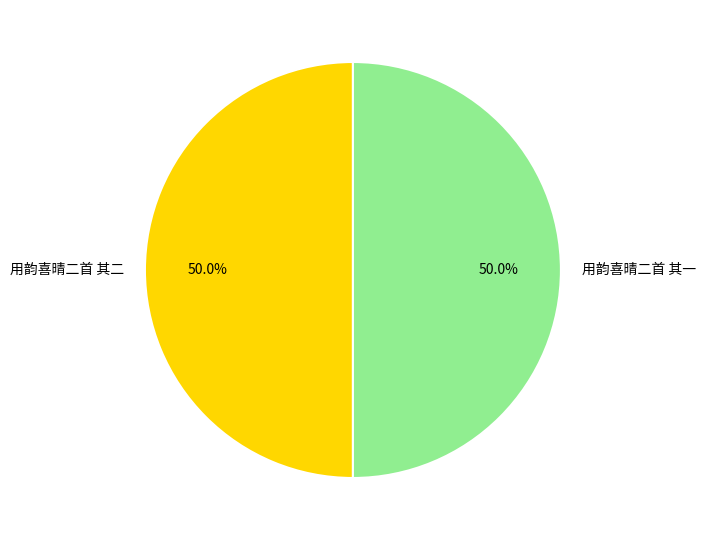

What is the total percentage of 用韵喜晴二首 其二 and 用韵喜晴二首 其一?

100.0%